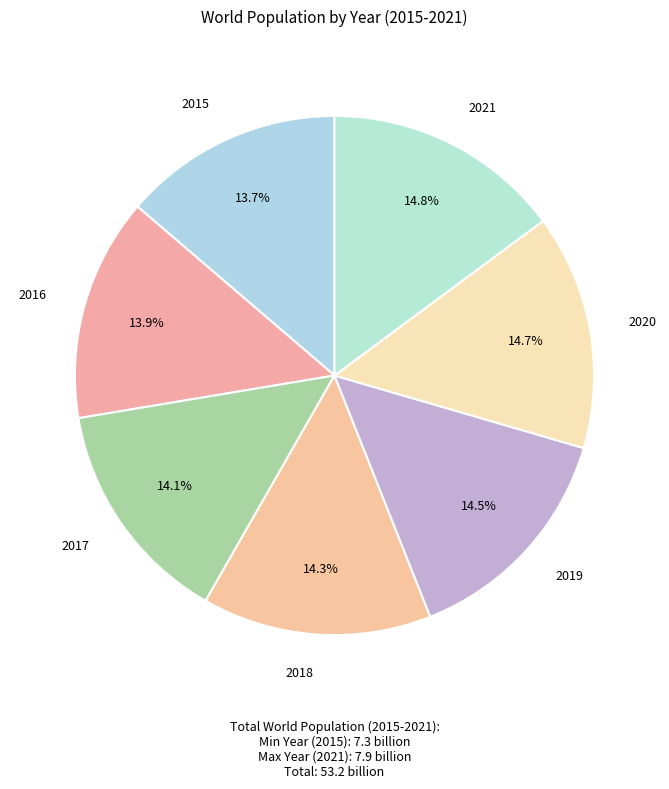

How many slices are in this pie chart?

7